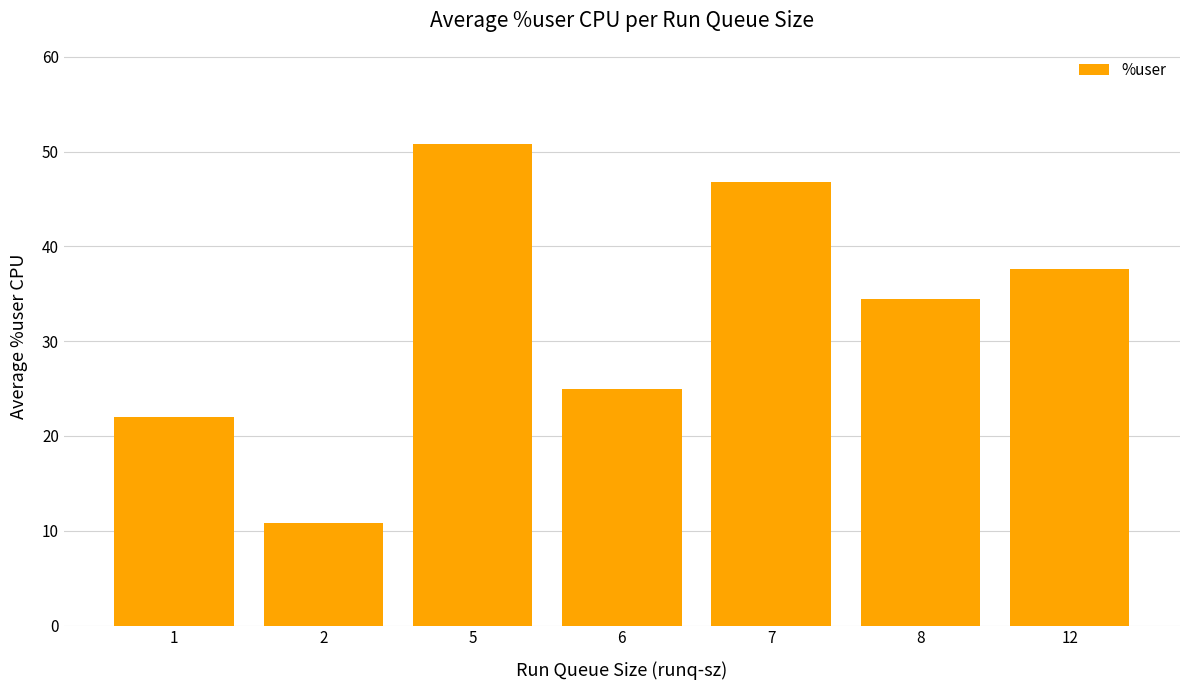

Is it true that the value at 1 is 22.0?

True